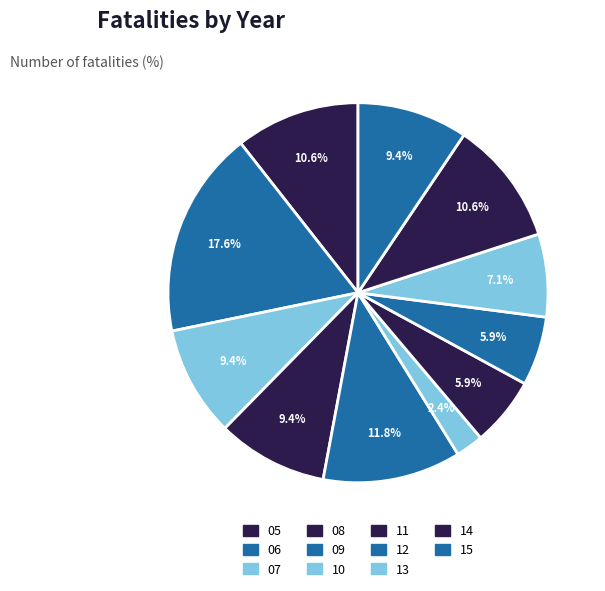

How many segments does this pie chart have?

11